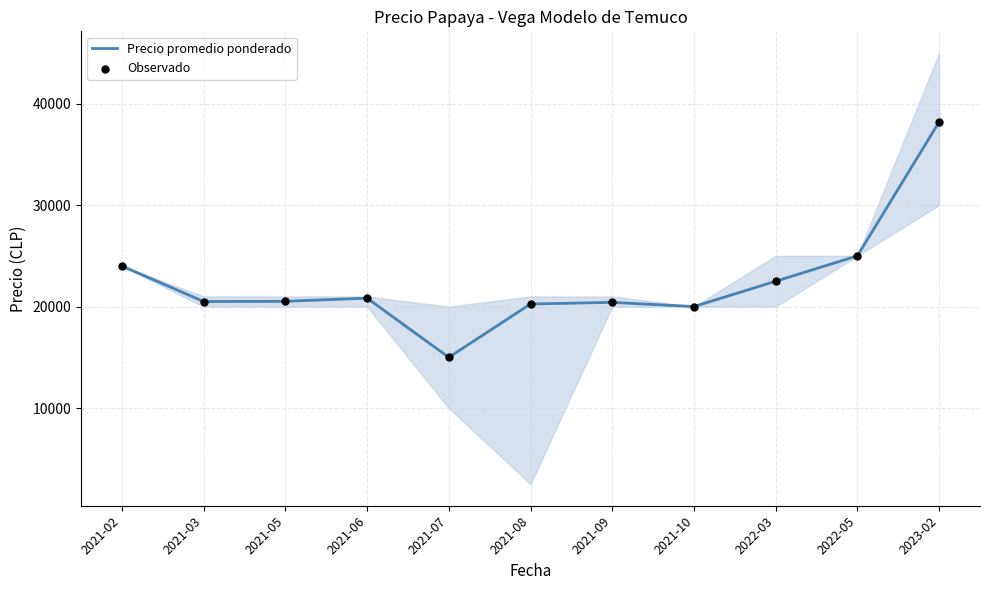

Which series reaches the maximum Y coordinate?

Precio promedio ponderado